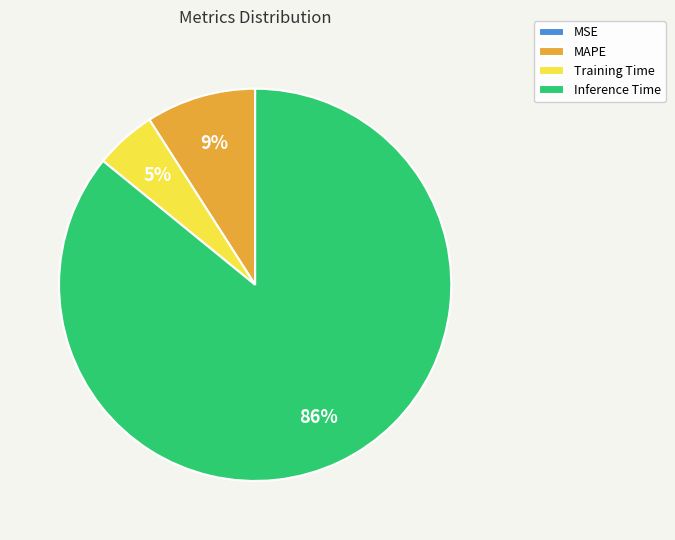

To the nearest percent, what is the combined percentage of Training Time and Inference Time?

91%